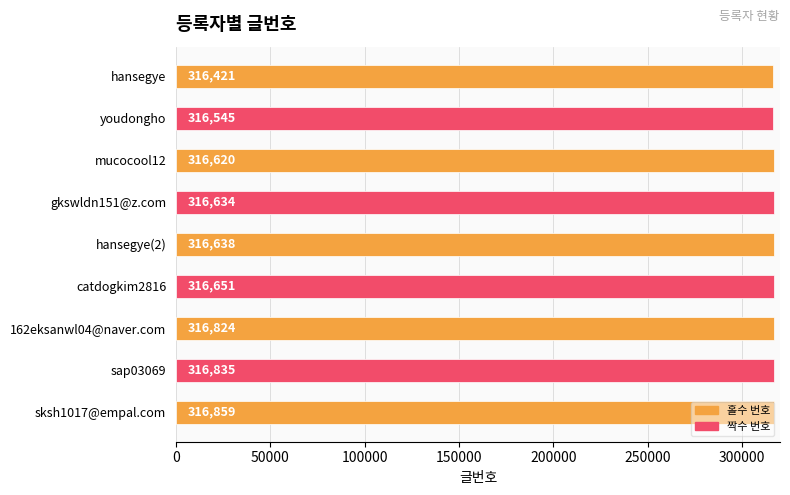

What is the difference between the second highest and minimum values?

414